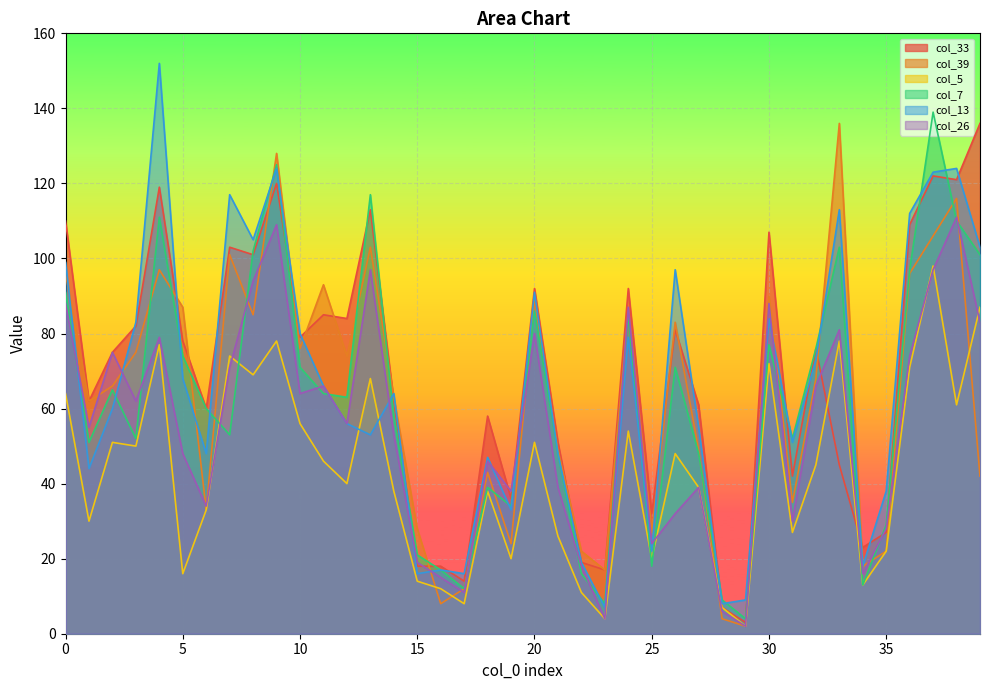

Which series has the largest range (max minus min)?

col_13